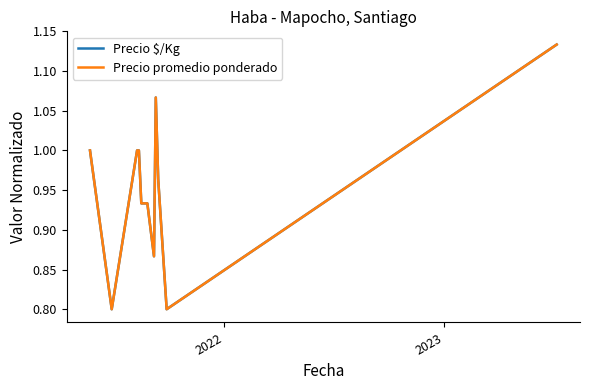

Rank the series by their maximum value, from lowest to highest.

Precio $/Kg, Precio promedio ponderado